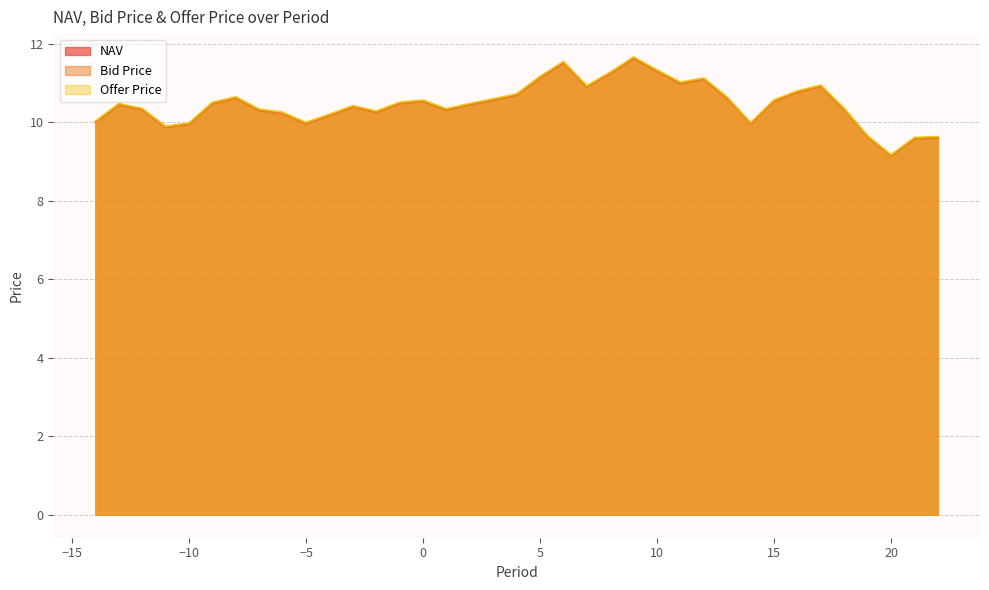

Rank the series at -12 from lowest to highest value.

Bid Price, NAV, Offer Price